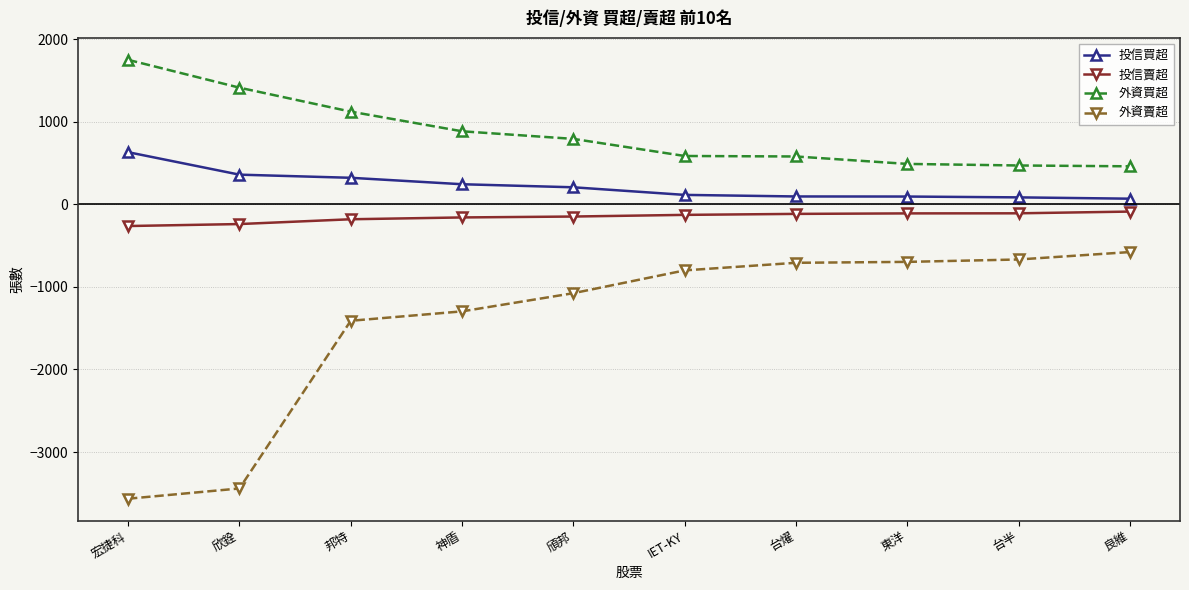

Count the number of data series in this chart.

4